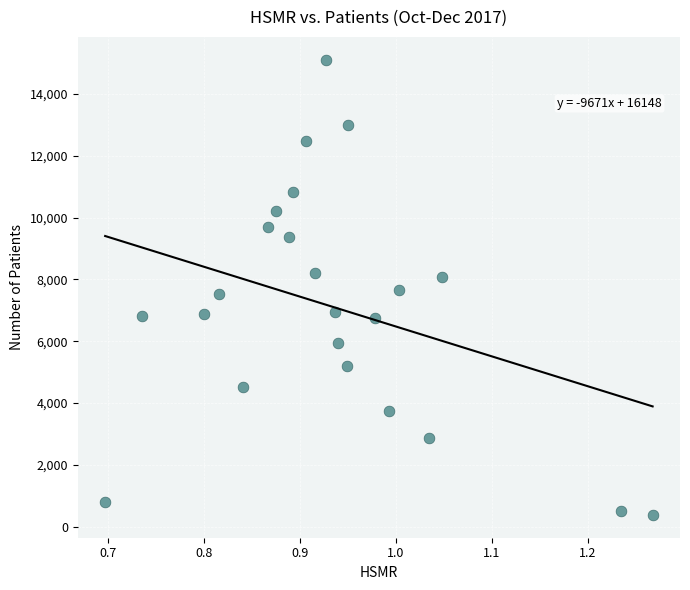

What is the range of Y values (max minus min)?

14733